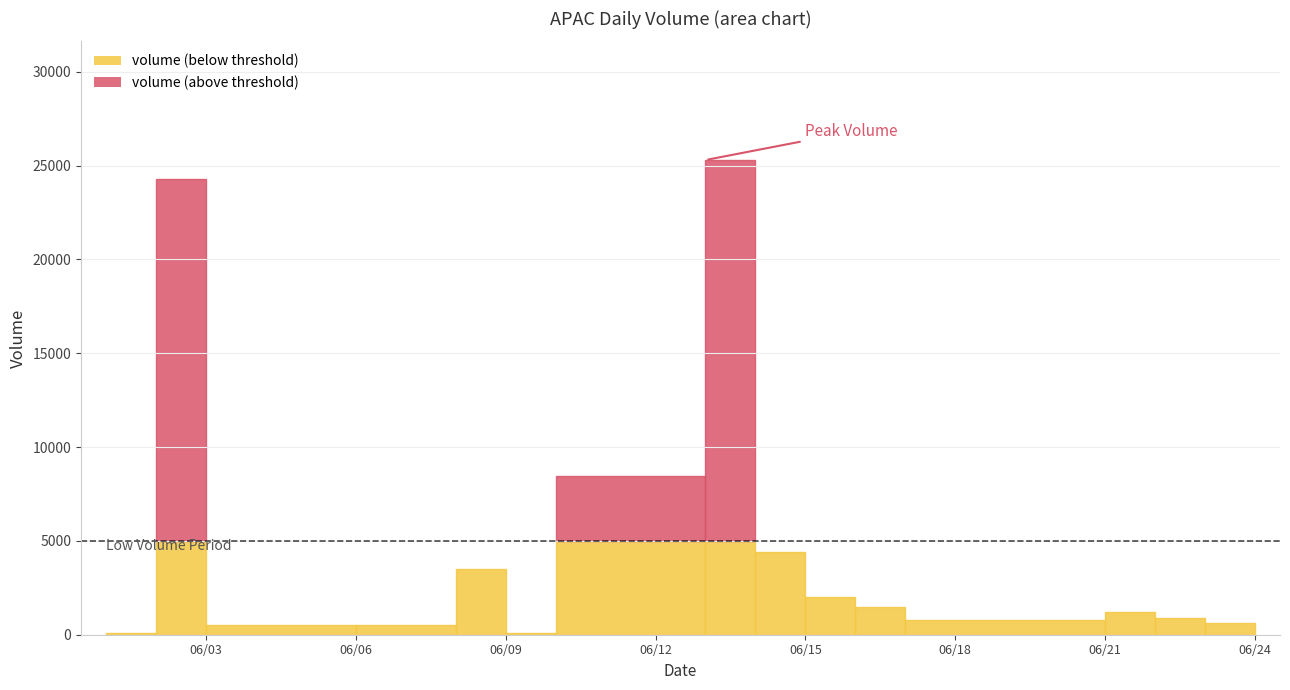

At how many categories does at least one series exceed 8774?

2